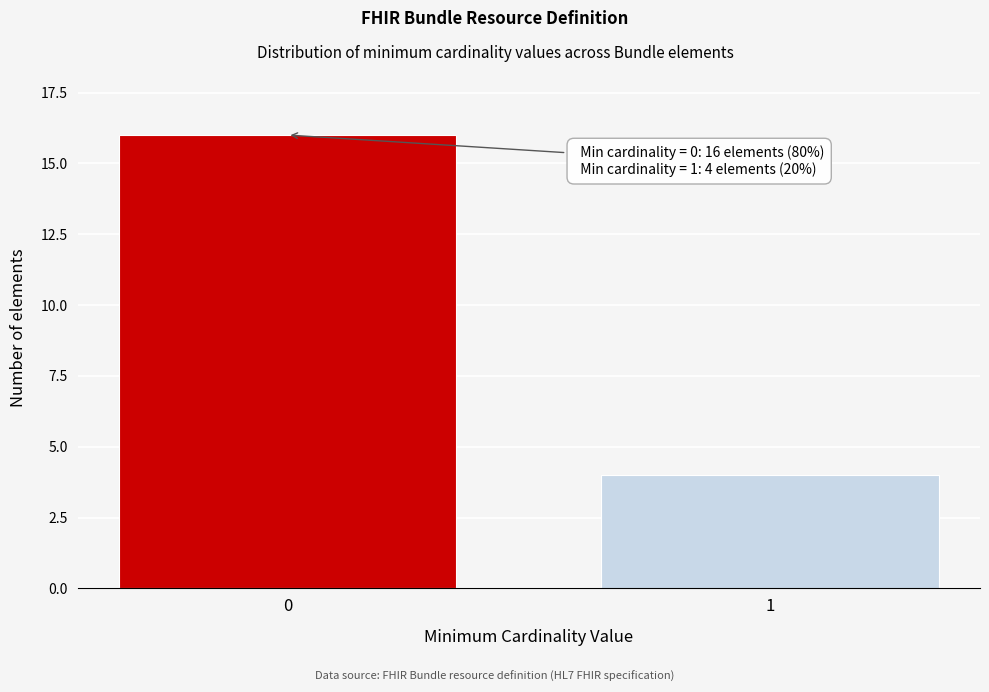

Reading right to left, what are all the values shown in this chart?

4	16